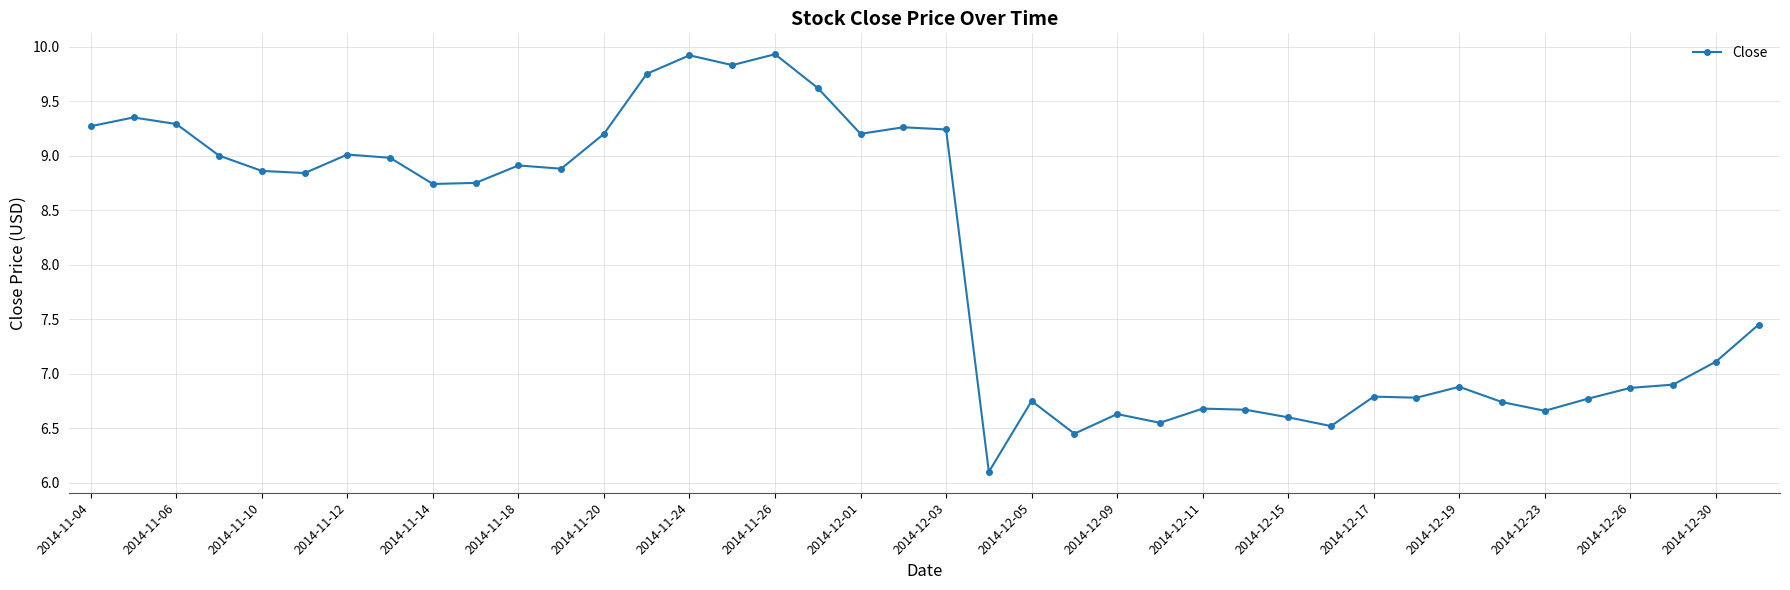

What is the average value?

8.0